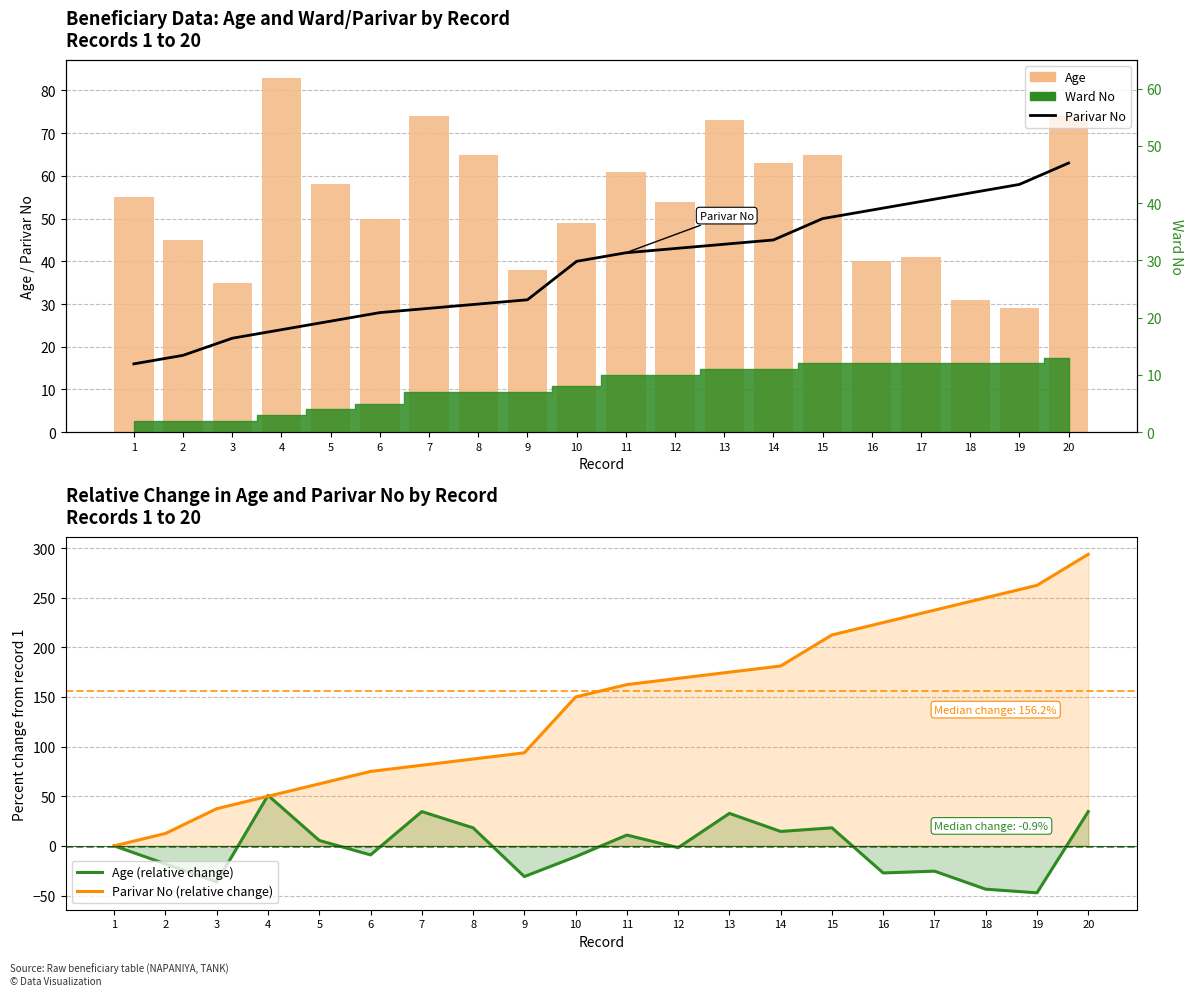

What is the sum of all Age values?

1083.0